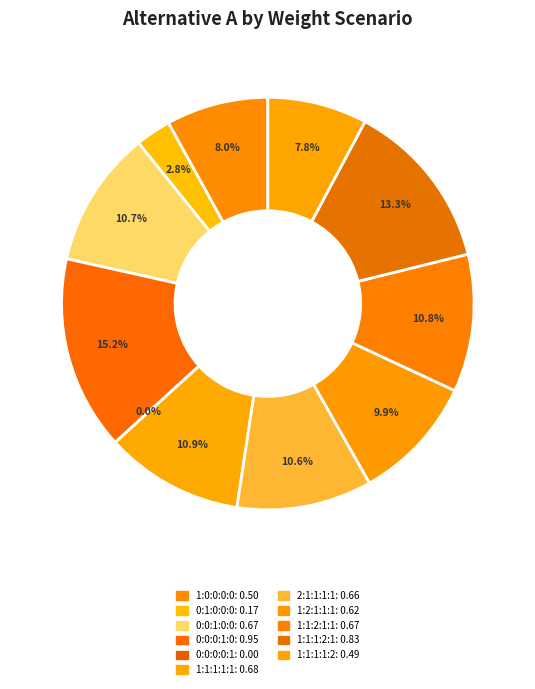

Is there a majority slice in this chart?

No